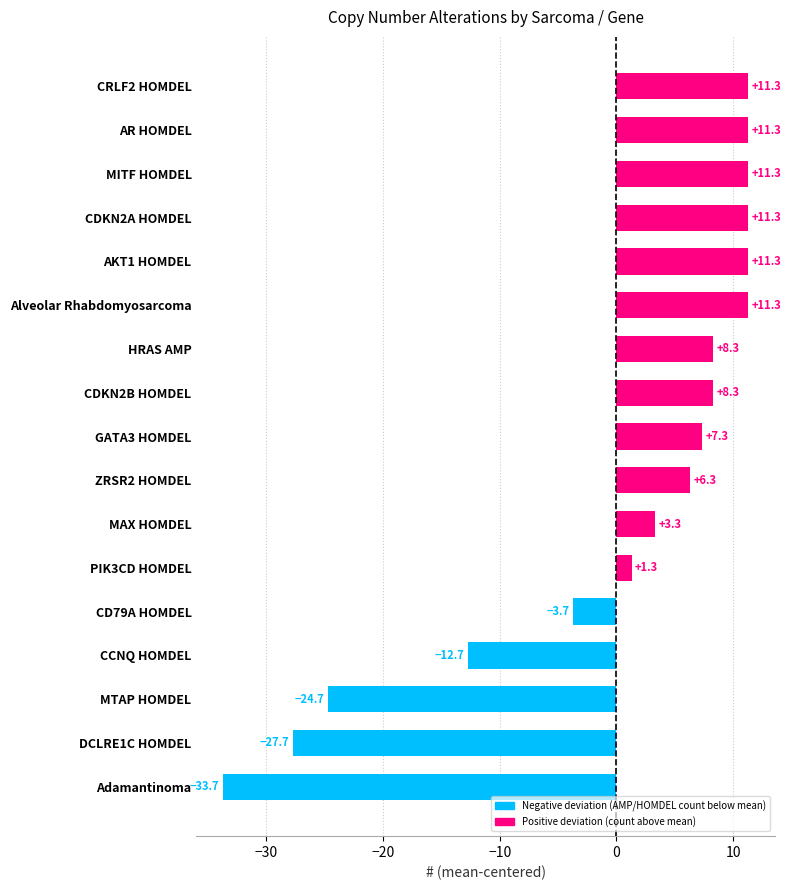

Reading bottom to top, list all the values displayed in this chart.

Adamantinoma=-33.7	DCLRE1C HOMDEL=-27.7	MTAP HOMDEL=-24.7	CCNQ HOMDEL=-12.7	CD79A HOMDEL=-3.7	PIK3CD HOMDEL=1.3	MAX HOMDEL=3.3	ZRSR2 HOMDEL=6.3	GATA3 HOMDEL=7.3	CDKN2B HOMDEL=8.3	HRAS AMP=8.3	Alveolar Rhabdomyosarcoma=11.3	AKT1 HOMDEL=11.3	CDKN2A HOMDEL=11.3	MITF HOMDEL=11.3	AR HOMDEL=11.3	CRLF2 HOMDEL=11.3